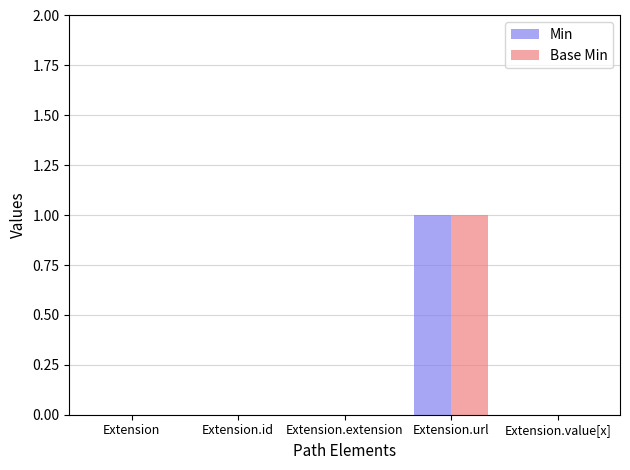

Reading left to right, what are all the values shown in this chart?

Min: Extension=0	Extension.id=0	Extension.extension=0	Extension.url=1	Extension.value[x]=0
Base Min: Extension=0	Extension.id=0	Extension.extension=0	Extension.url=1	Extension.value[x]=0